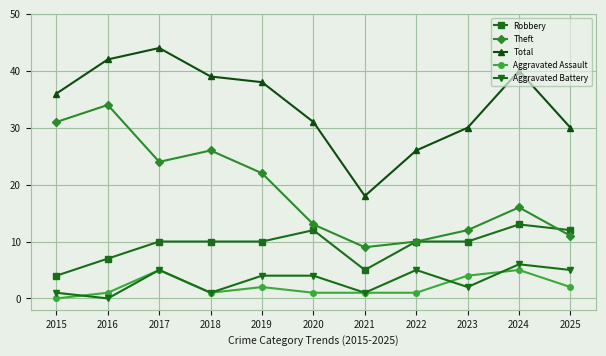

True or false: Total and Robbery cross at least once.

False